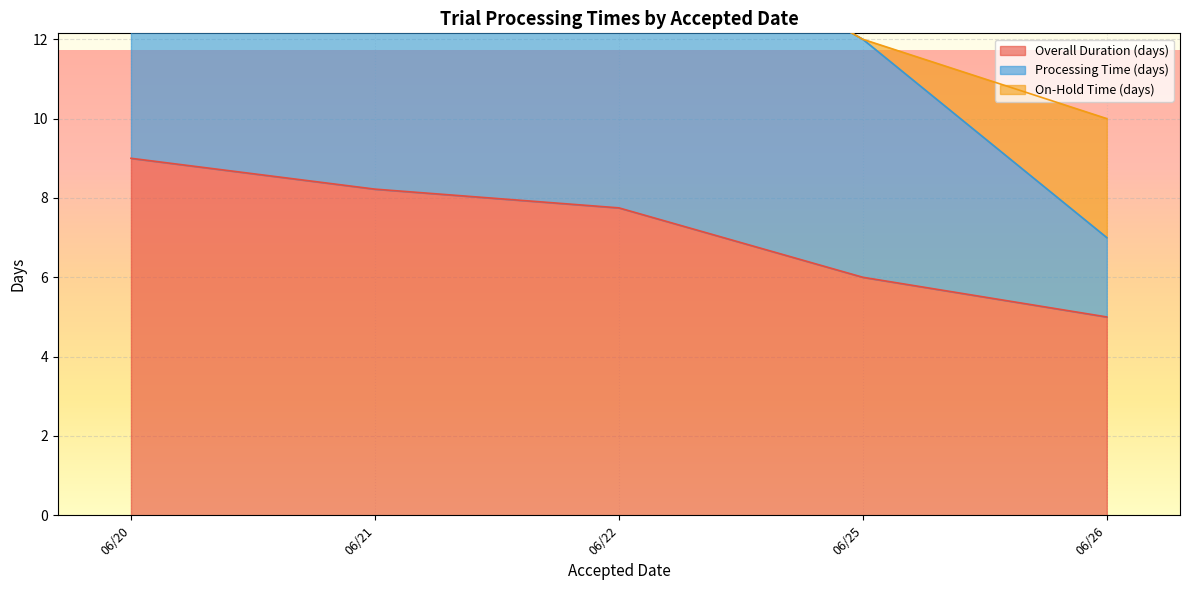

True or false: Processing Time (days) has more than 1 interior local peaks.

True